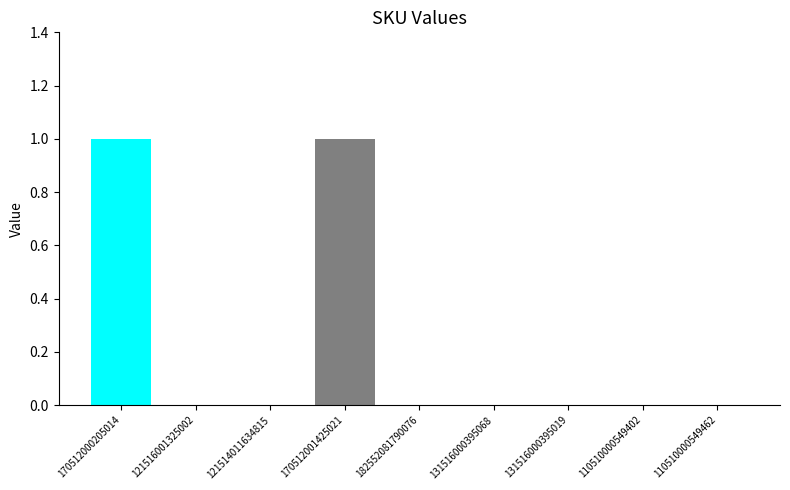

Which has a higher value, 170512001425021 or 182552081790076?

170512001425021